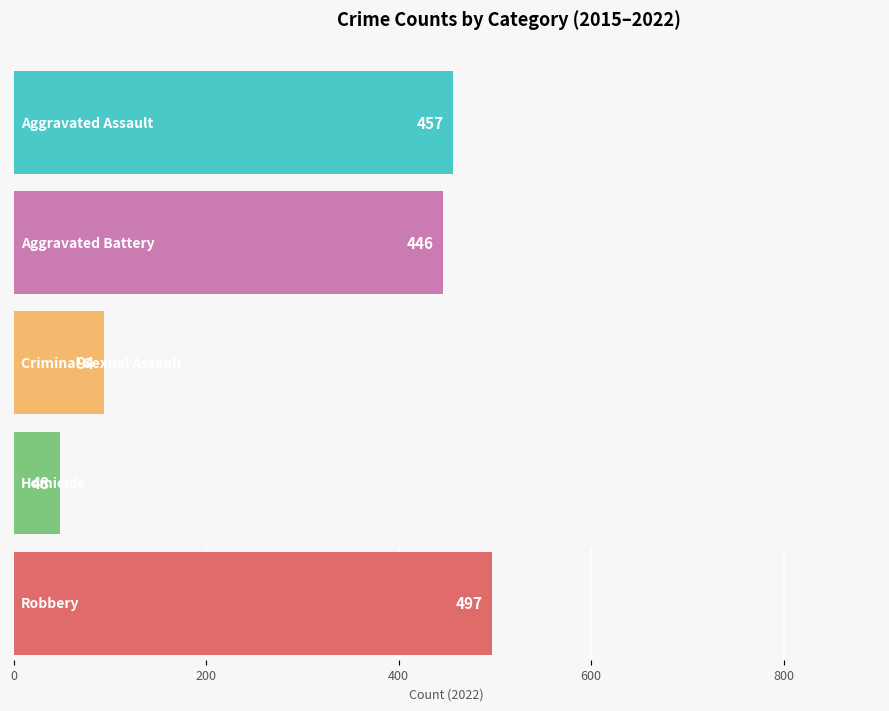

Which series has the largest total across all categories?

Robbery